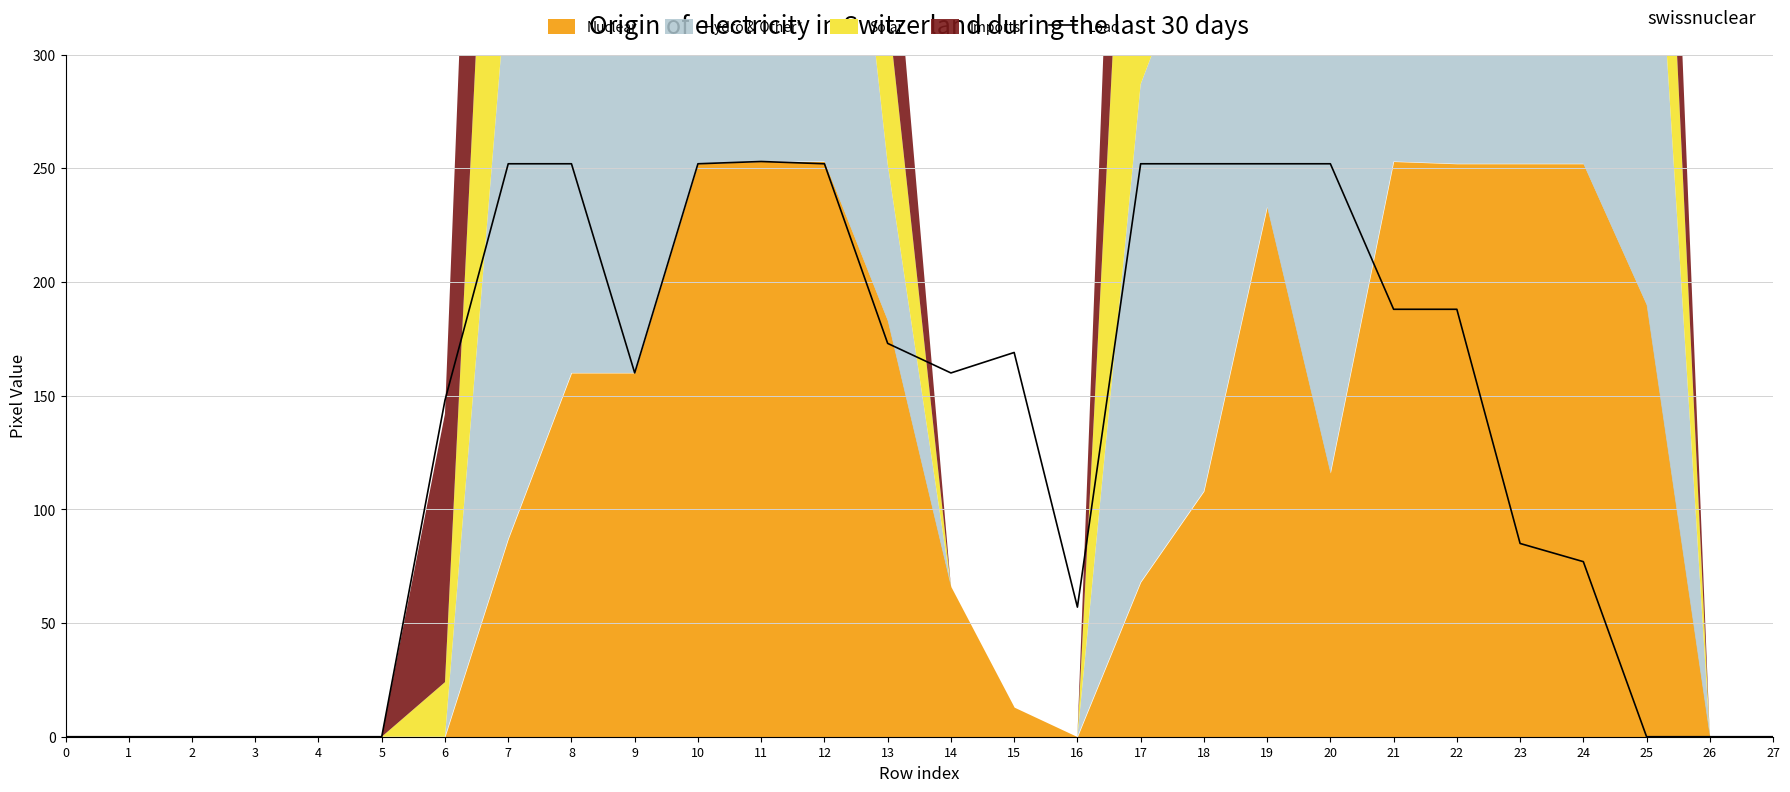

List the labels in order of value, largest first.

11, 7, 8, 10, 12, 17, 18, 19, 20, 21, 22, 13, 15, 9, 14, 6, 23, 24, 16, 0, 1, 2, 3, 4, 5, 25, 26, 27